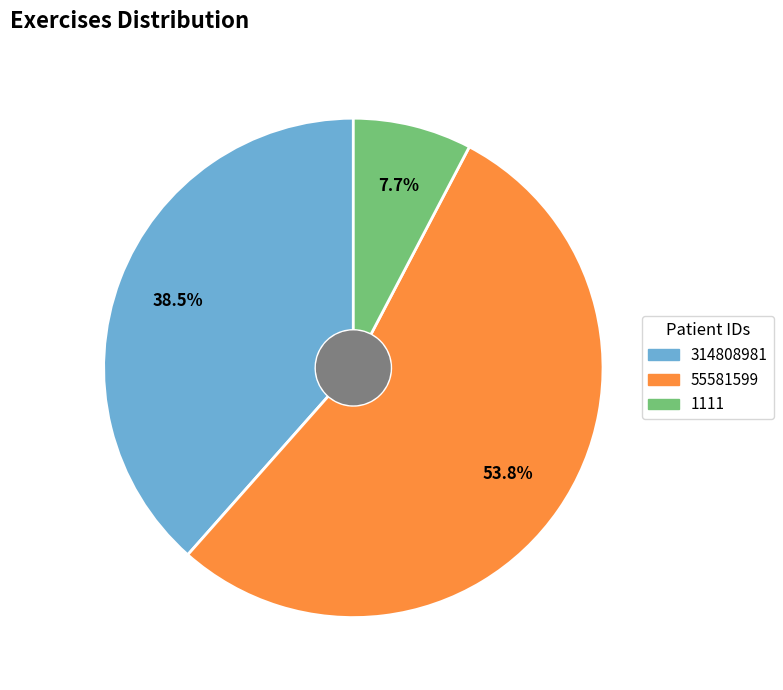

Does 55581599 account for over 50% of the chart?

Yes